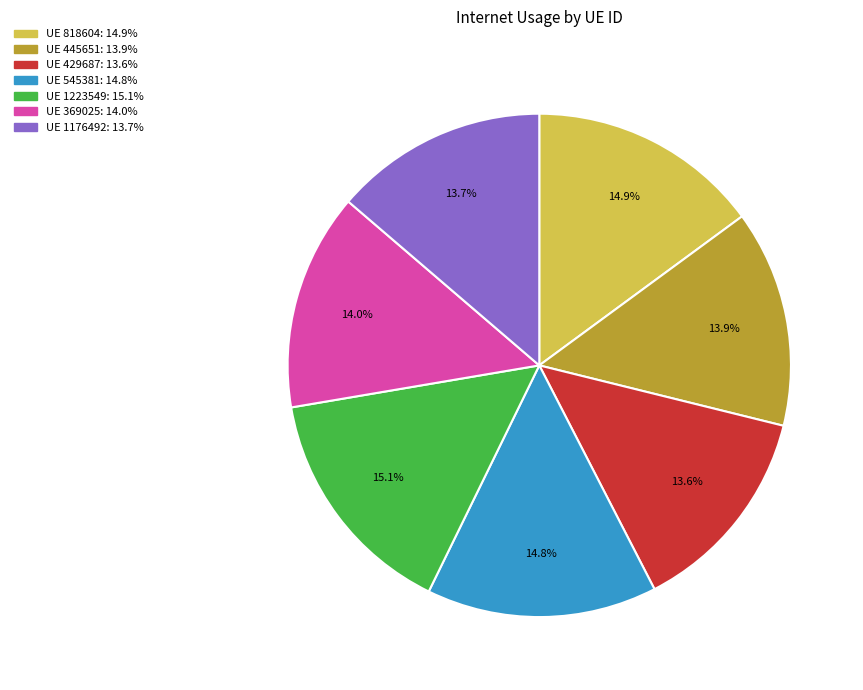

Is there a majority slice in this chart?

No